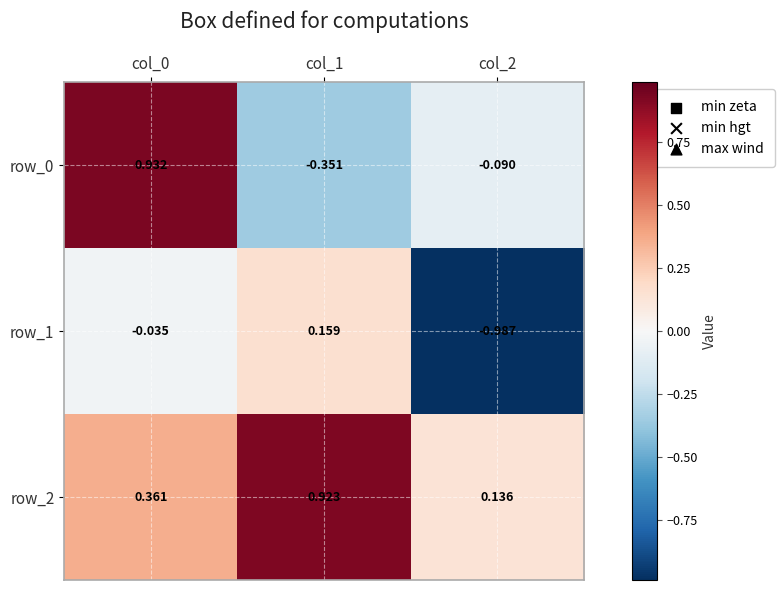

What is the difference between the row_1 values at col_2 and col_1?

1.1